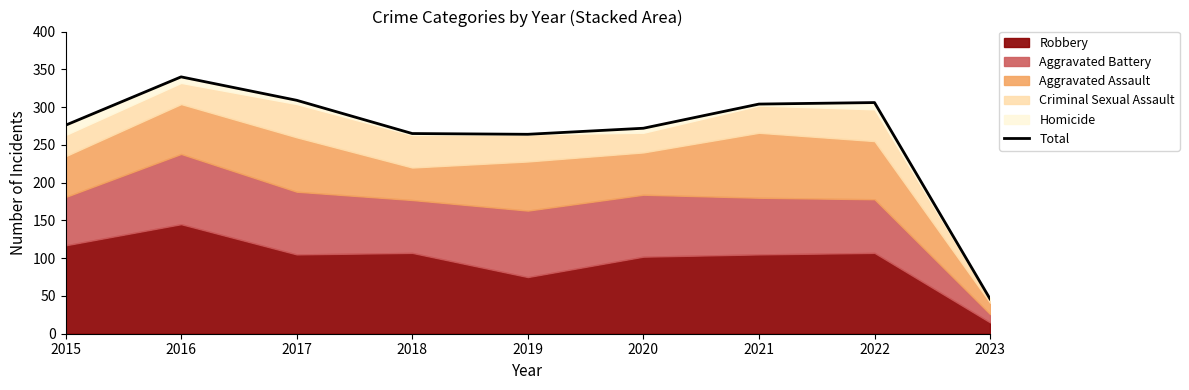

Where is the data nearest to the value 193?

2019